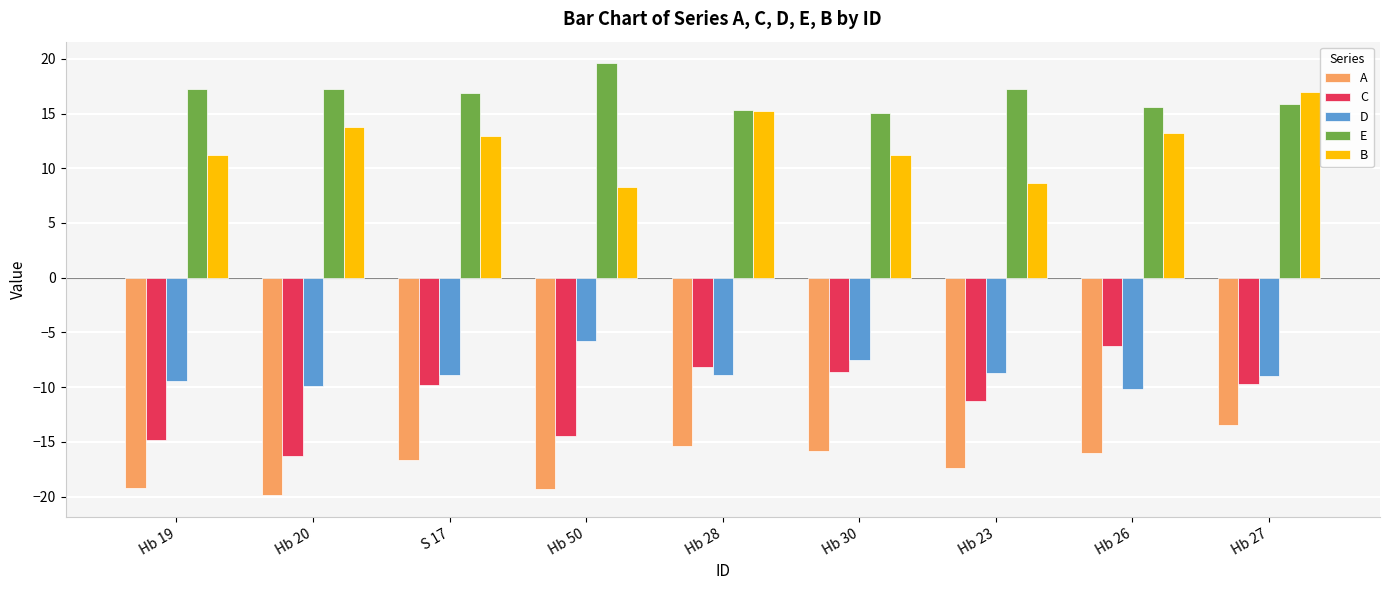

At how many categories does at least one series exceed 12?

9